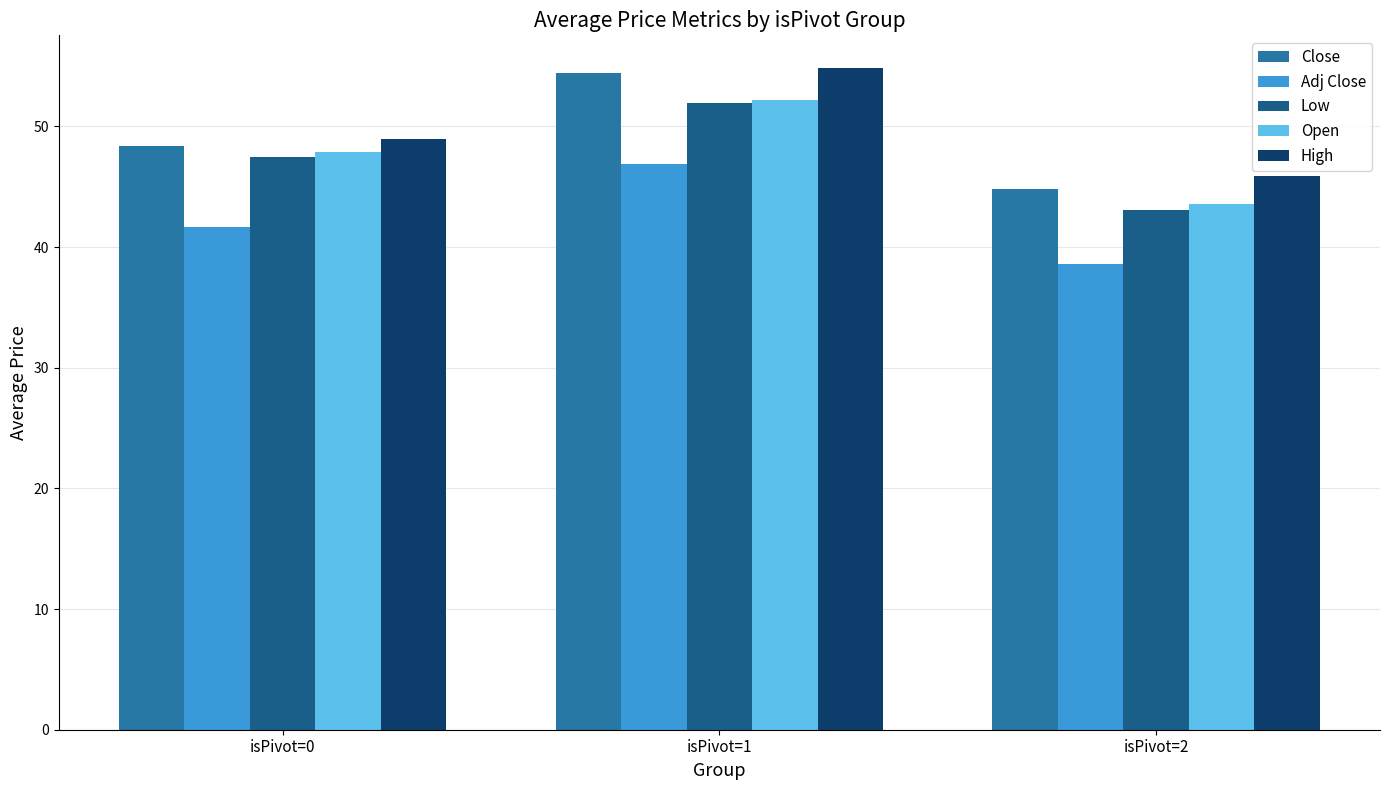

At which category does the chart reach its minimum across all series?

isPivot=2